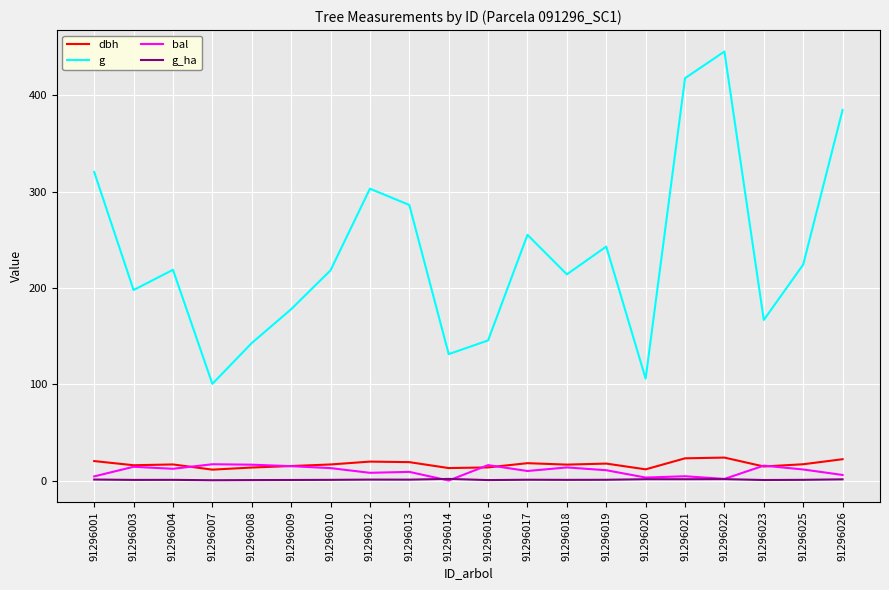

Which series has the widest spread of values?

g